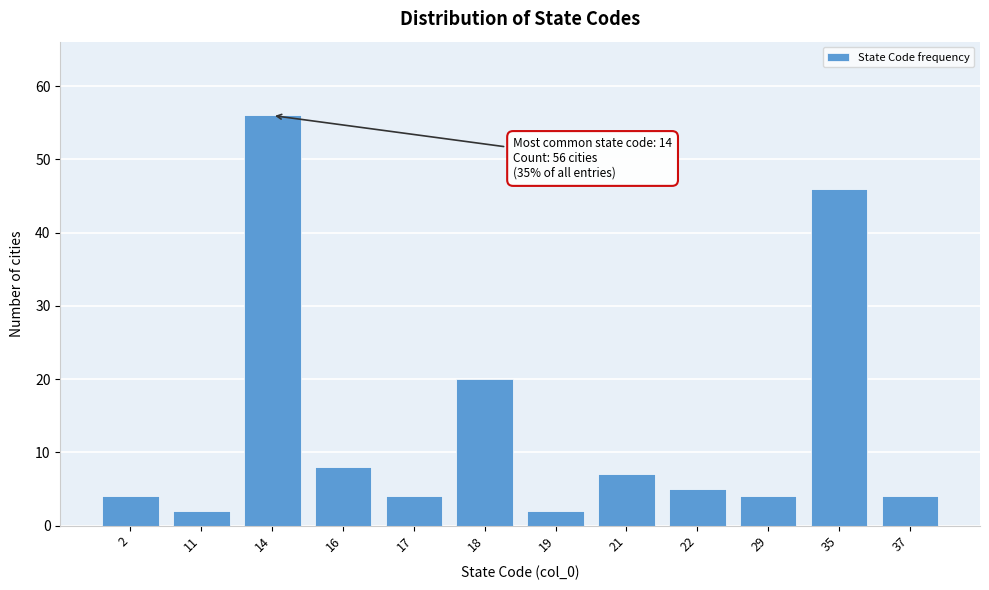

Reading left to right, what are all the values shown in this chart?

2=4	11=2	14=56	16=8	17=4	18=20	19=2	21=7	22=5	29=4	35=46	37=4